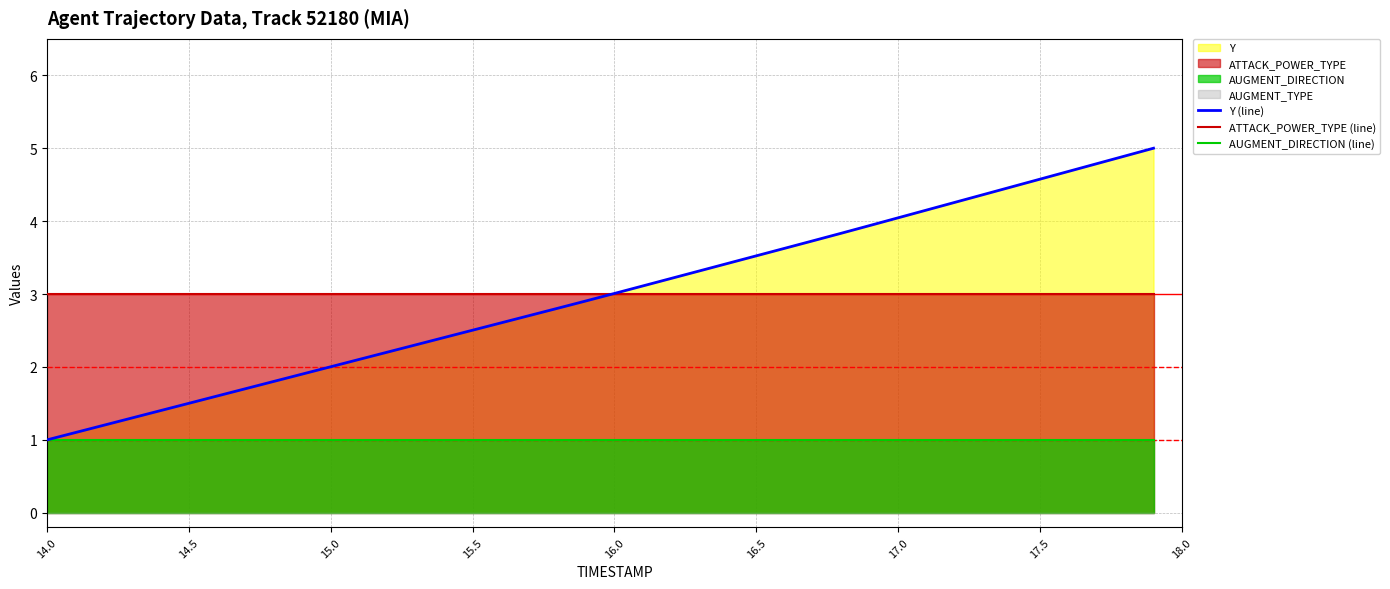

True or false: ATTACK_POWER_TYPE (line) and AUGMENT_DIRECTION (line) intersect in this chart.

False